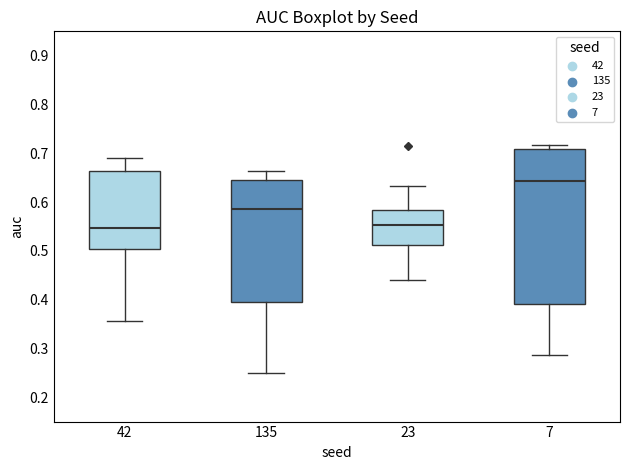

Reading left to right, read every box against the y-axis: the position of its median line, the range the box covers, and the ends of its whiskers. The values are not printed on the chart, so give them approximately, as read against the axis.

42: median 0.55, box 0.50 to 0.66, whiskers 0.36 to 0.69
135: median 0.58, box 0.39 to 0.64, whiskers 0.25 to 0.66
23: median 0.55, box 0.51 to 0.58, whiskers 0.44 to 0.63
7: median 0.64, box 0.39 to 0.71, whiskers 0.29 to 0.72